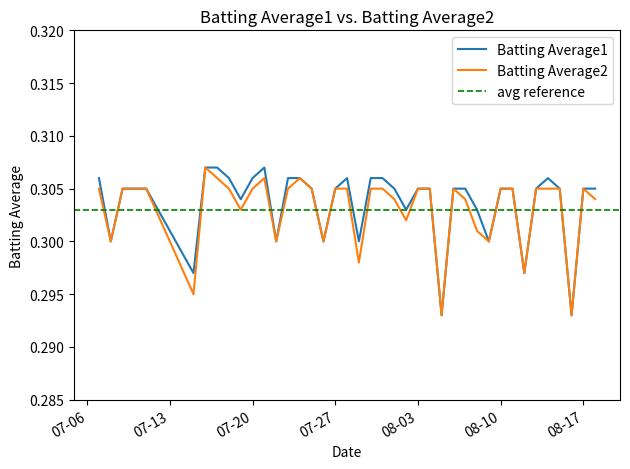

At 2010-07-09, list the series in order from smallest to largest.

Batting Average1, Batting Average2